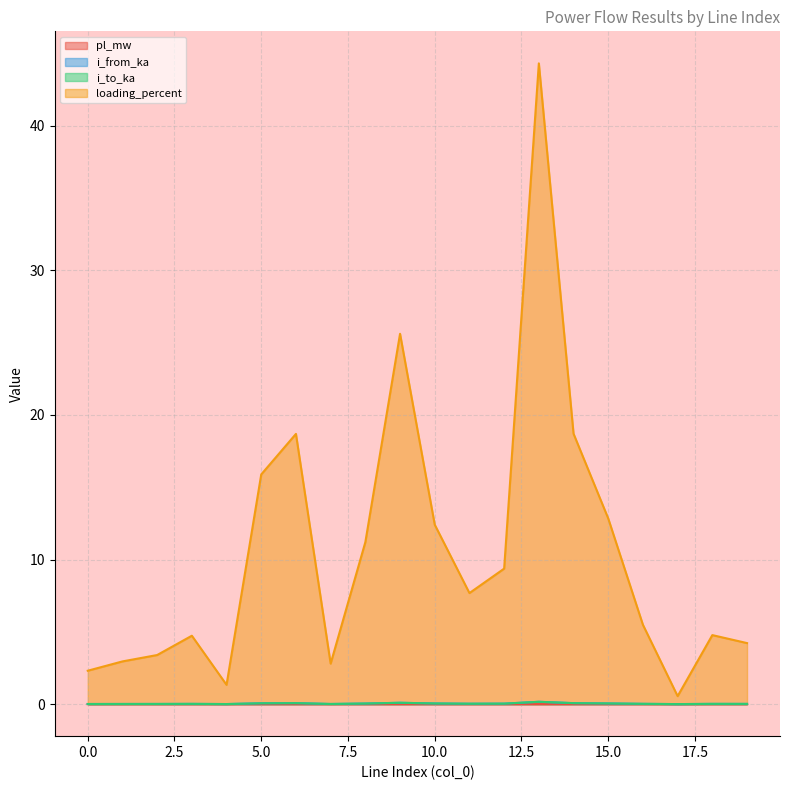

True or false: i_from_ka has a value of 0.0 at 12.

False